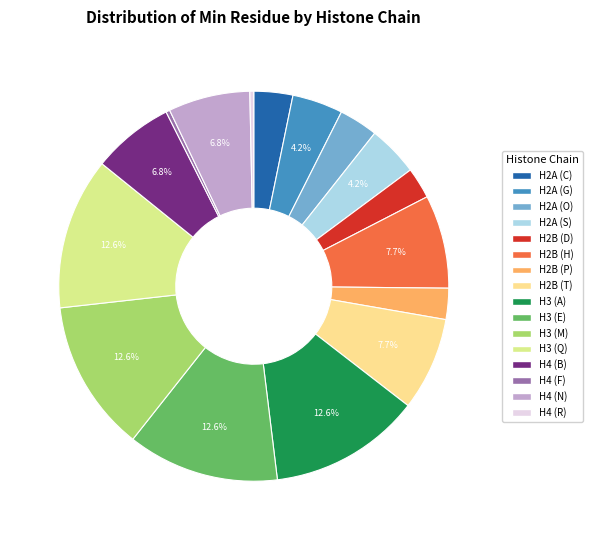

Is there any slice that represents more than half of the pie?

No